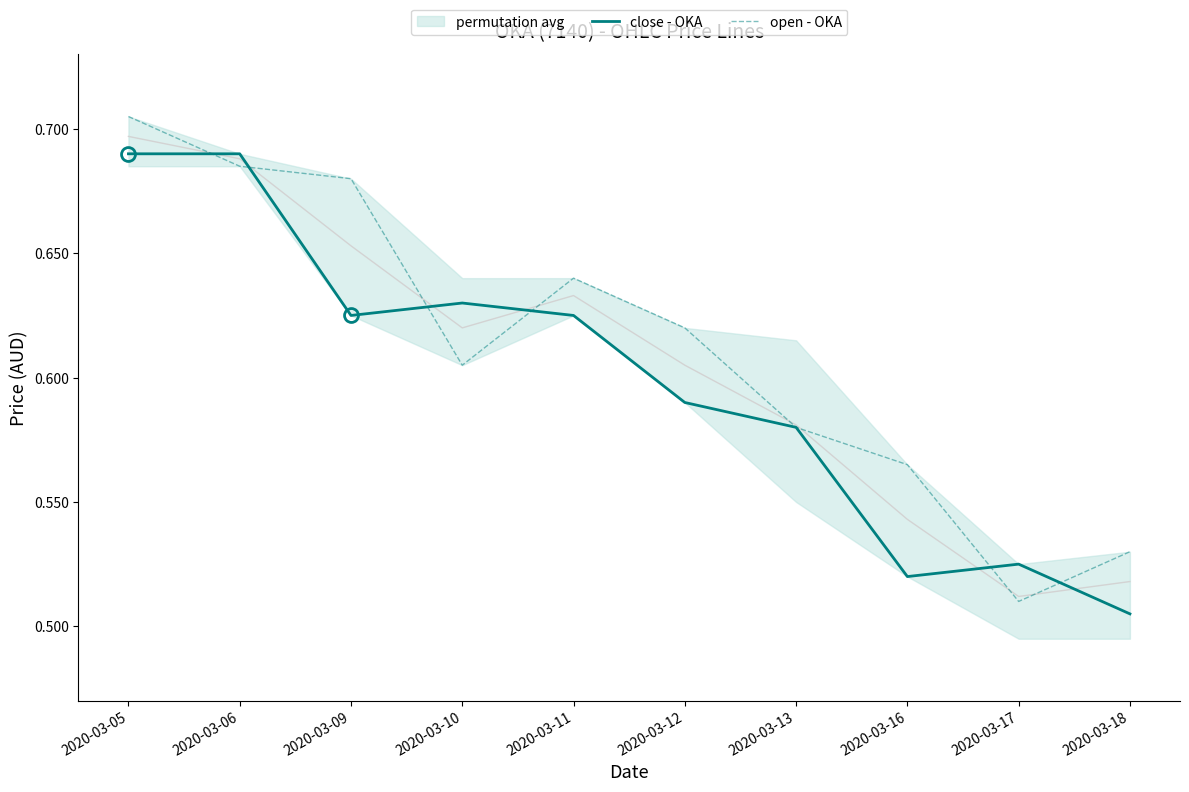

In open - OKA, how many points are lower than both neighbors (excluding endpoints)?

2